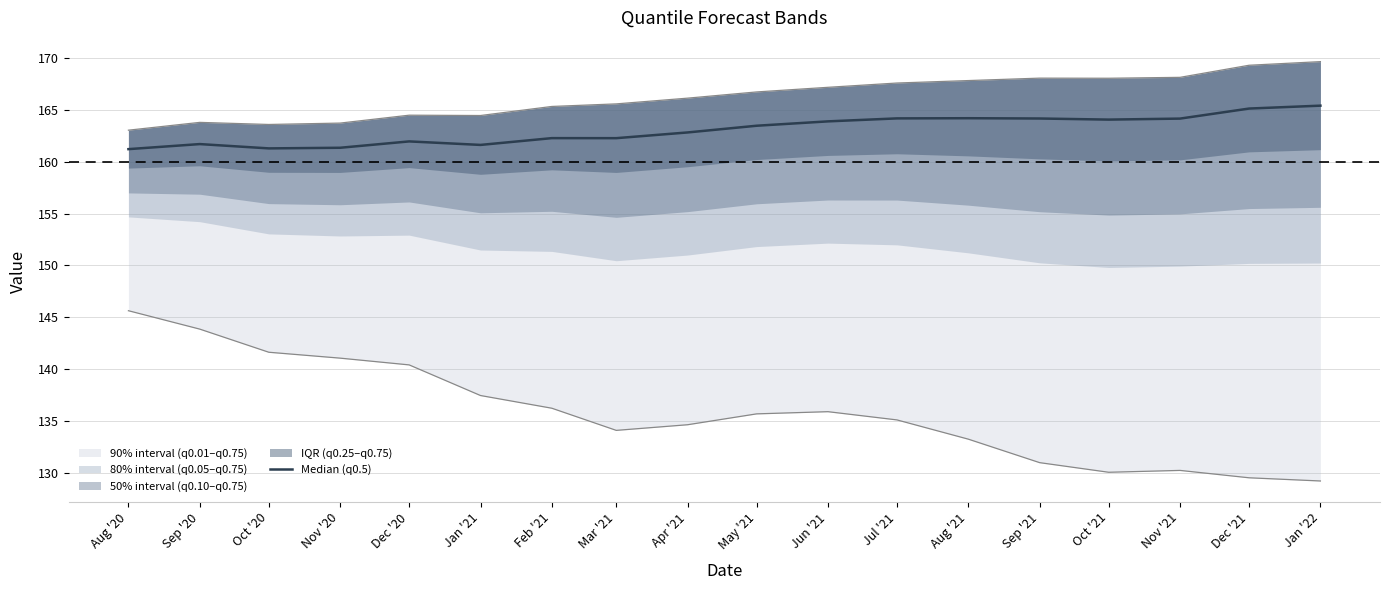

What is the difference between the second highest and second lowest values?

3.8